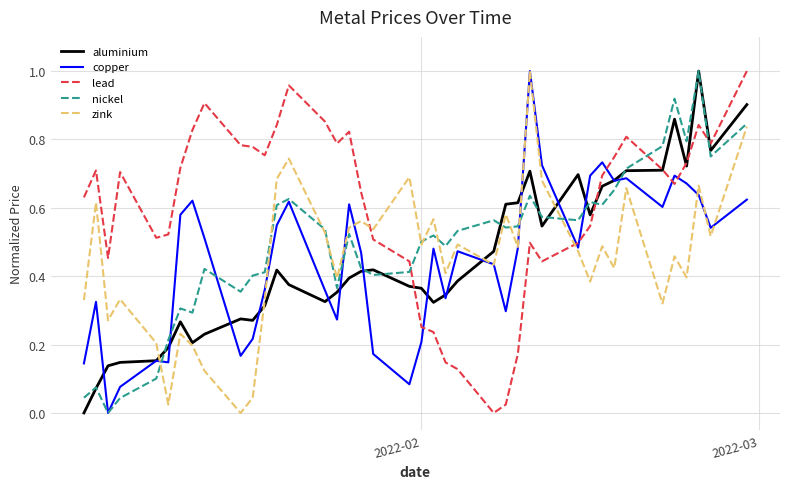

How many values in the copper series exceed 0?

39